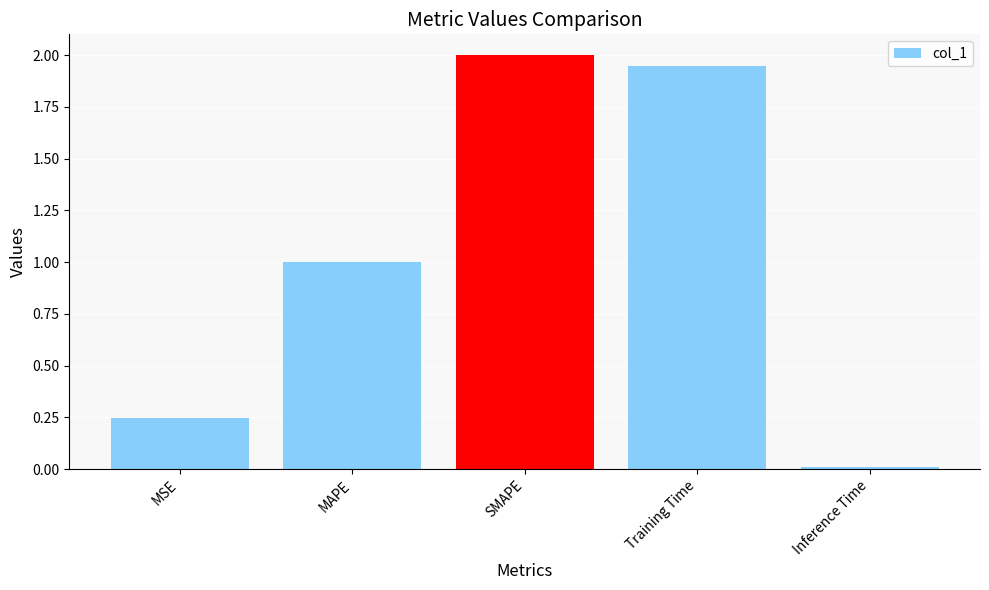

Which has a higher value, MAPE or MSE?

MAPE